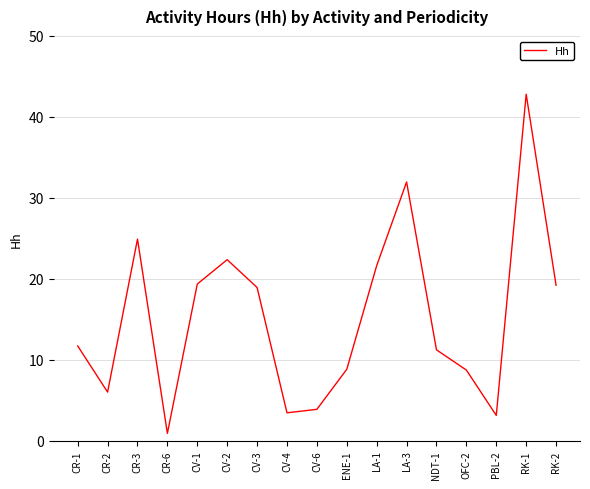

What is the difference between the maximum and minimum values?

41.9